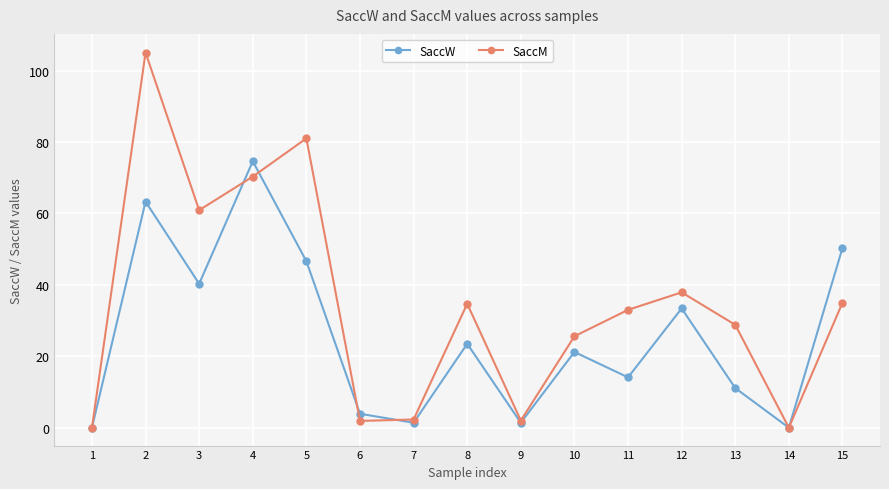

True or false: SaccM has a value of 33.0 at 11.

True